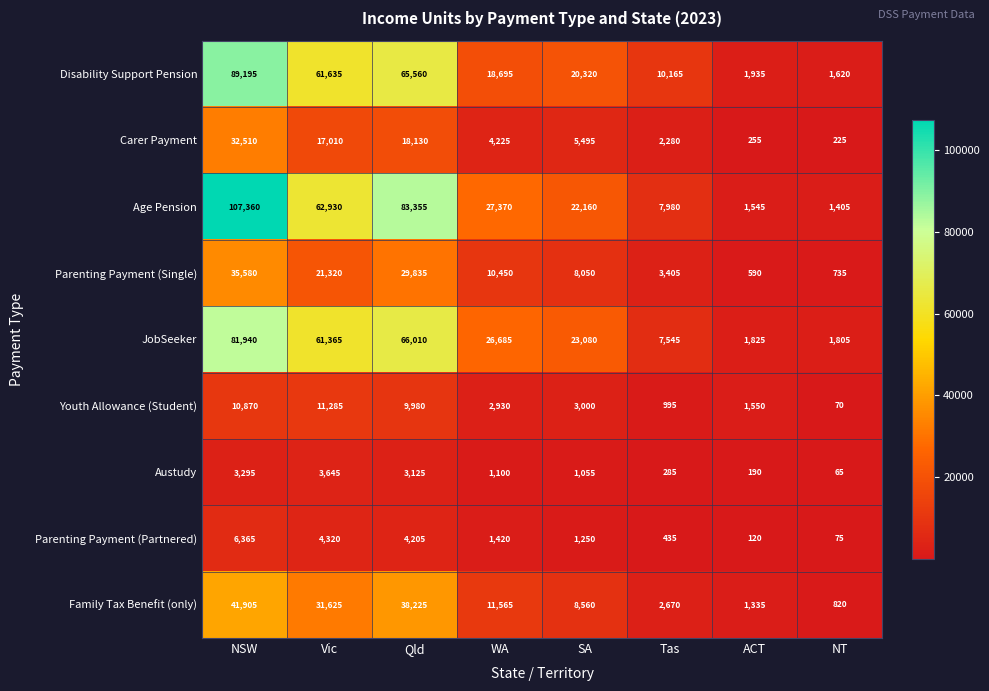

List the series in order of their peak value, lowest first.

Austudy, Parenting Payment (Partnered), Youth Allowance (Student), Carer Payment, Parenting Payment (Single), Family Tax Benefit (only), JobSeeker, Disability Support Pension, Age Pension